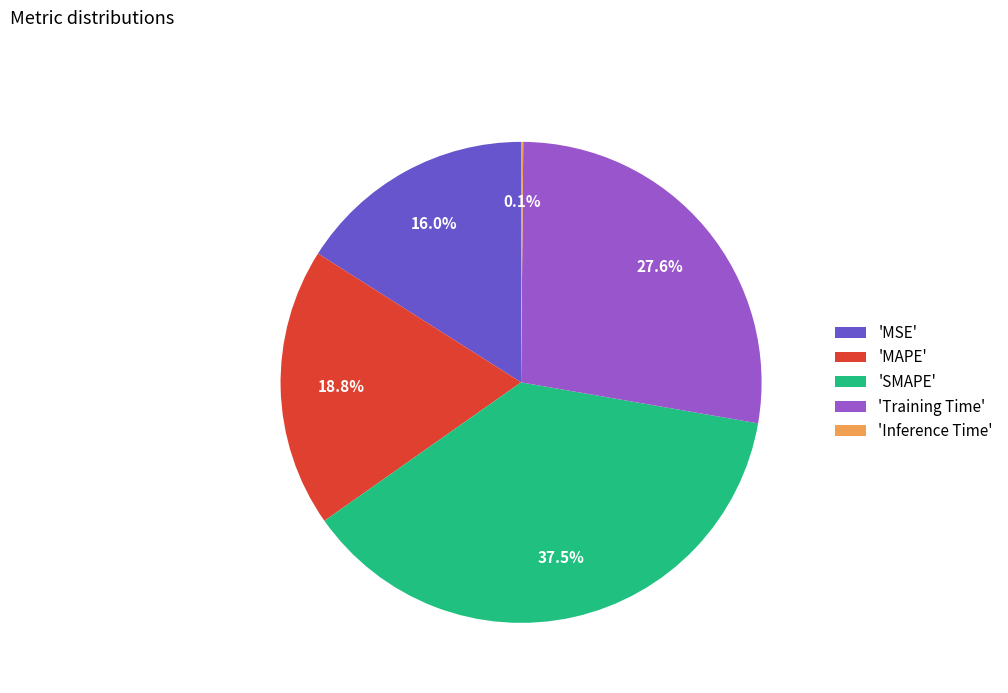

Between 'MAPE' and 'SMAPE', which is larger?

'SMAPE'